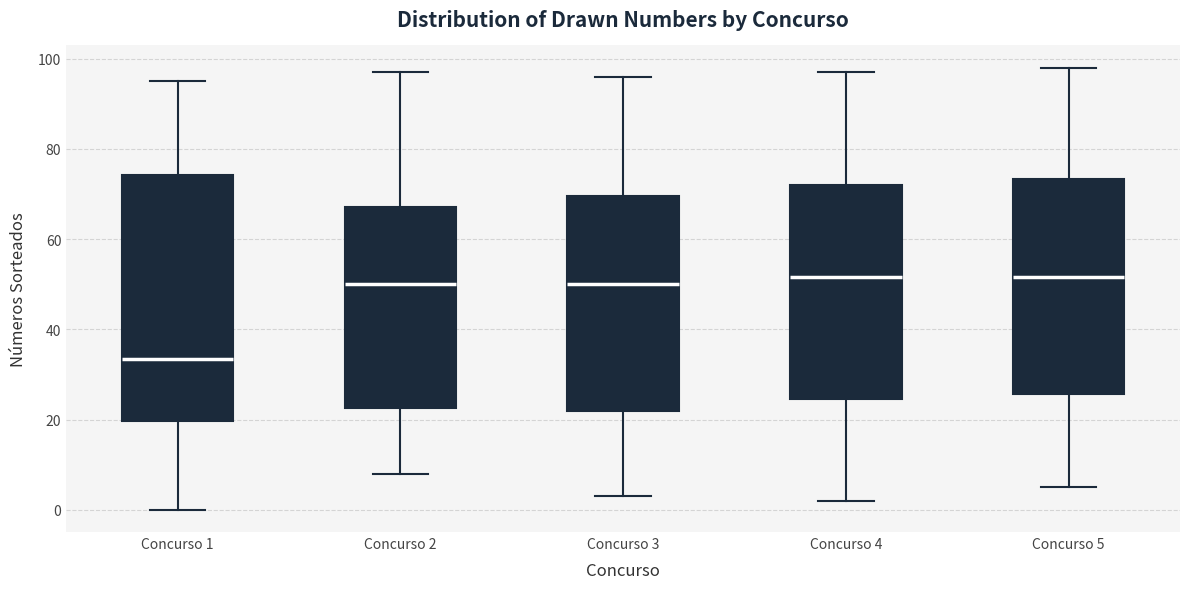

Where does the upper whisker of the box for Concurso 5 end on the y-axis? The values are not printed on the chart, so give them approximately, as read against the axis.

98